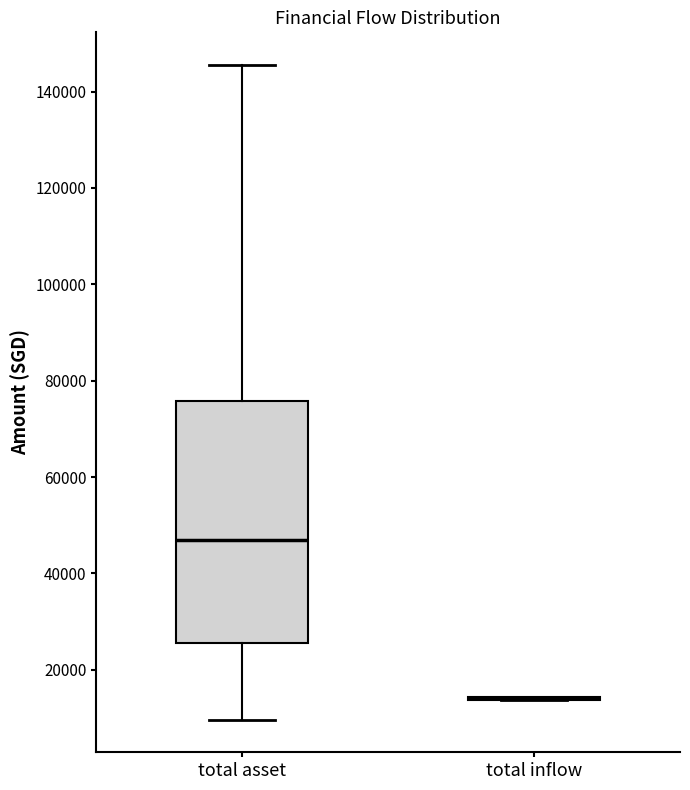

Reading left to right, transcribe this box plot: for each box, give where its median line is, the range the box spans, and where its two whiskers end, as read against the y-axis. The values are not printed on the chart, so give them approximately, as read against the axis.

total asset: median 46000, box 26000 to 76000, whiskers 10000 to 146000
total inflow: box collapsed to a line at 14000, whiskers 14000 to 14000